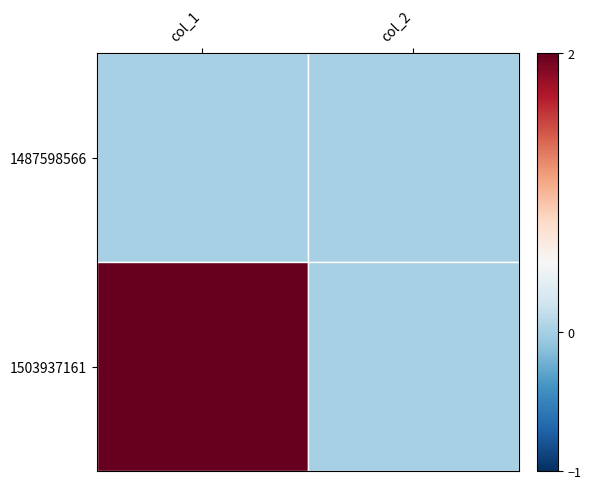

Rank the series at col_1 from lowest to highest value.

1487598566, 1503937161